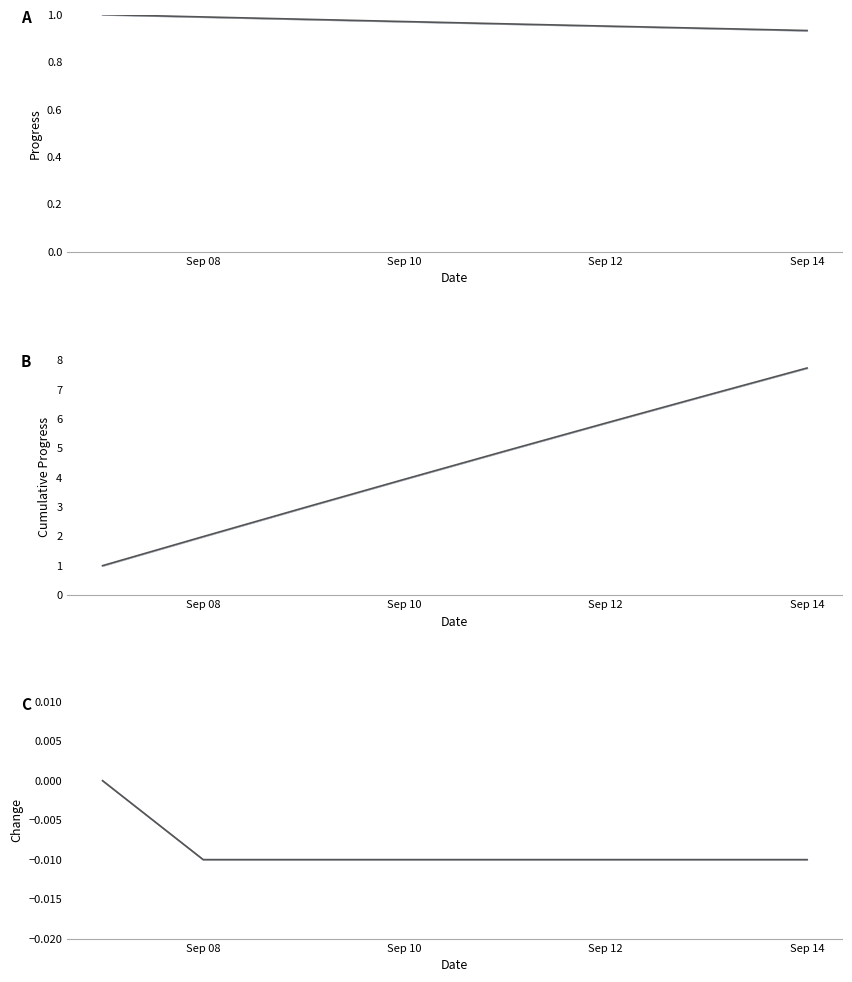

What is the greatest value displayed?

7.7